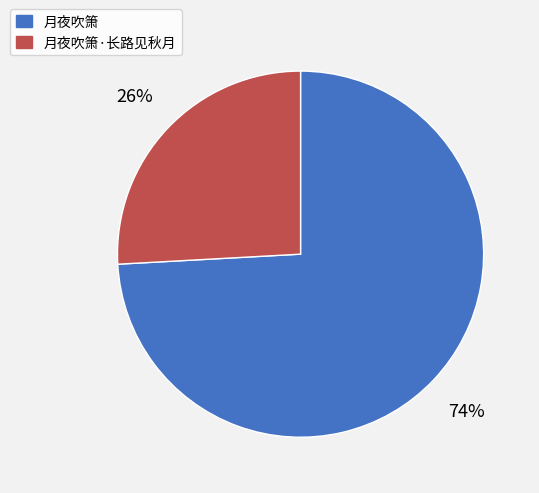

Which has a higher value, 月夜吹箫·长路见秋月 or 月夜吹箫?

月夜吹箫